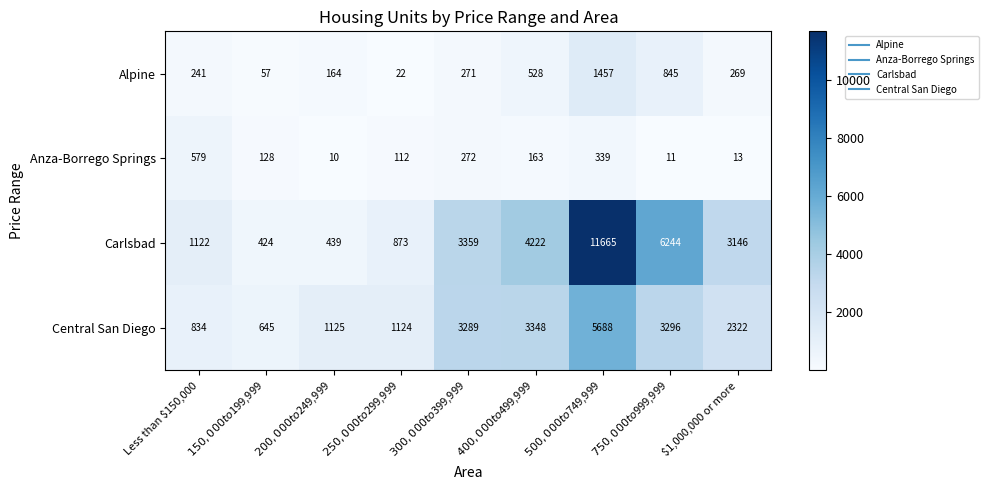

What is the sum of all Alpine values?

3854